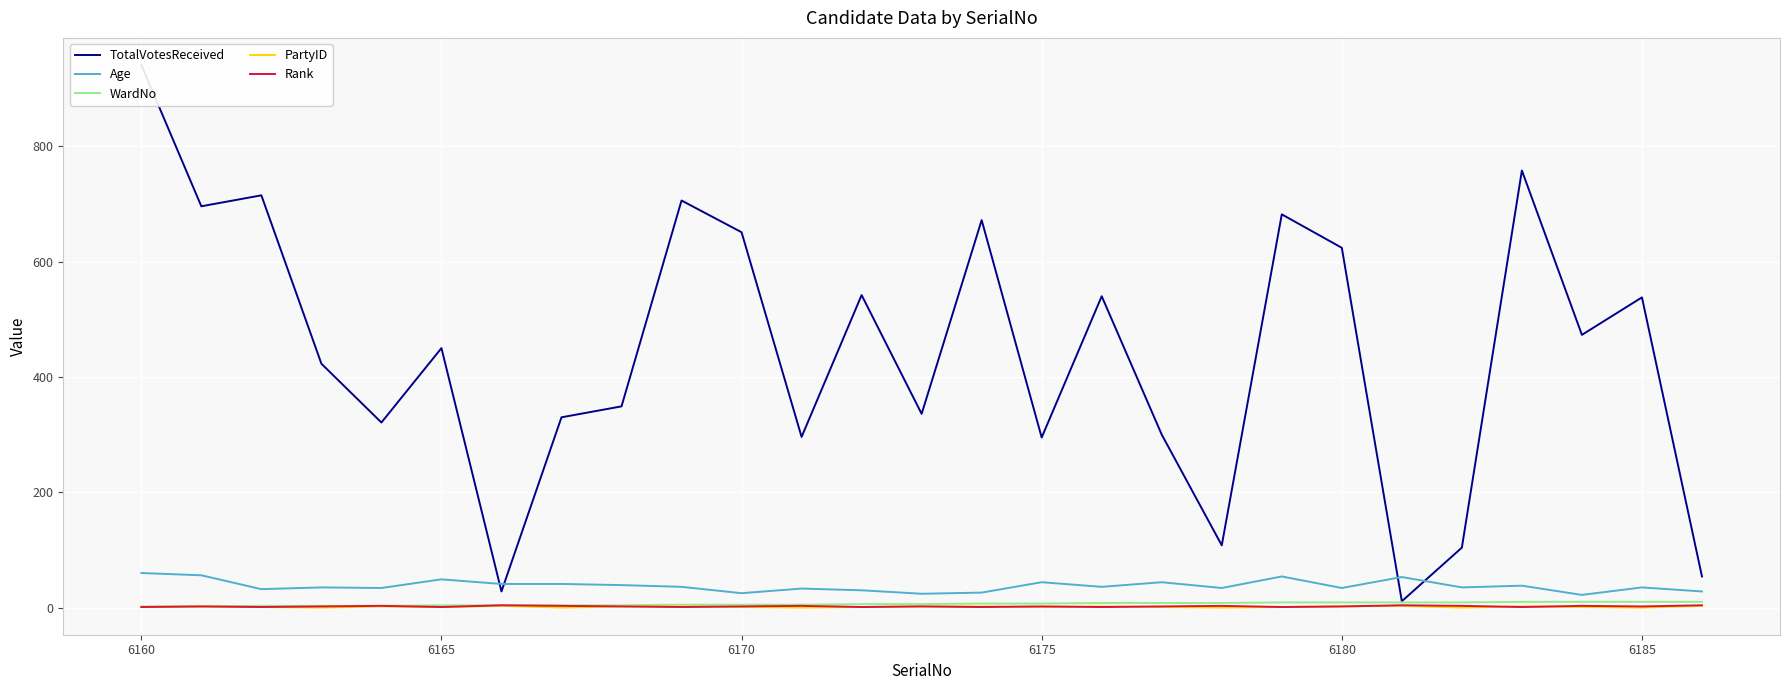

What is the minimum value for Age?

22